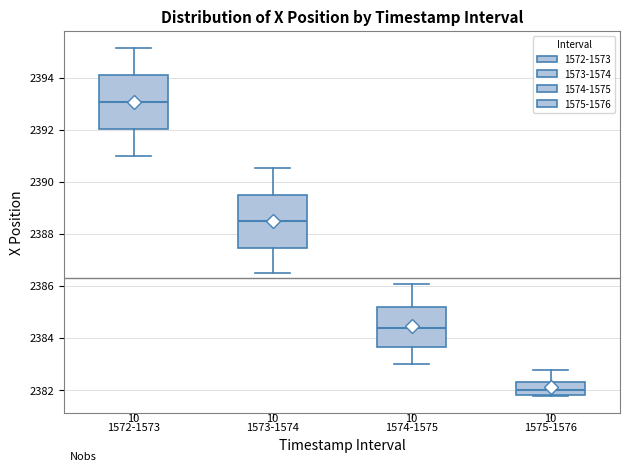

Where does the median line of the box for 1572-1573 sit on the y-axis? The values are not printed on the chart, so give them approximately, as read against the axis.

2393.0